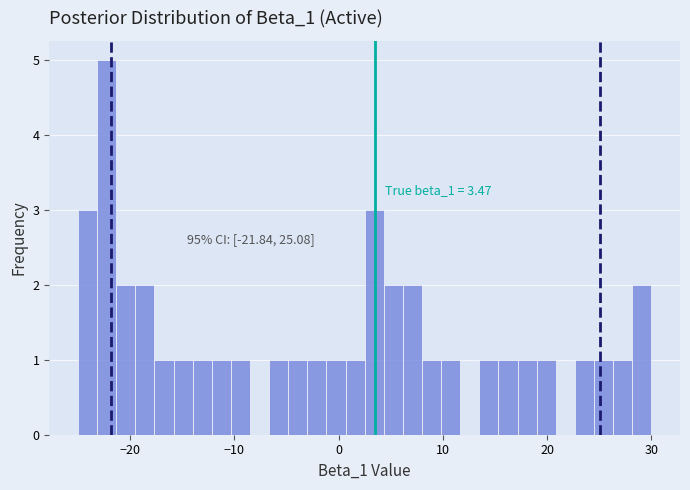

Around what value on the x-axis is the tallest bar? Give the approximate position of its centre, as read against the axis.

-22